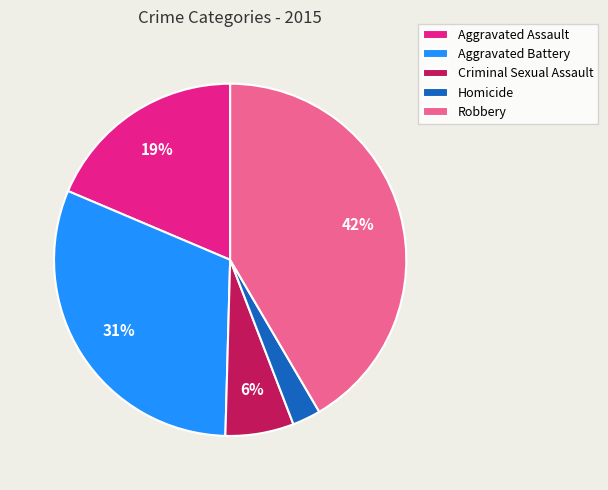

Does Aggravated Assault account for over 50% of the chart?

No